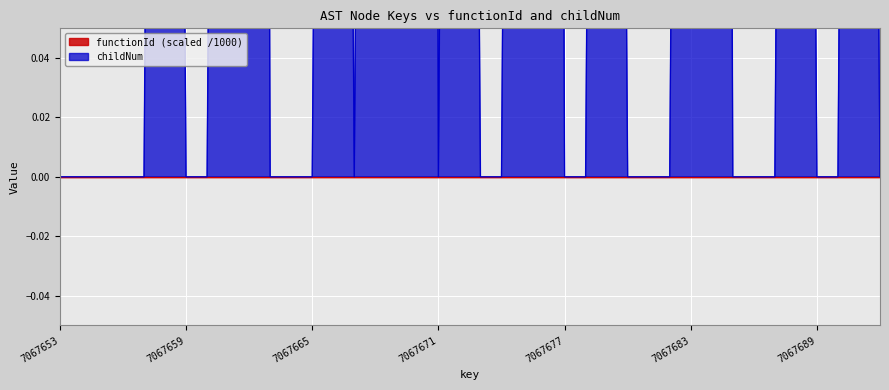

At which category does the chart reach its peak across all series?

7067670